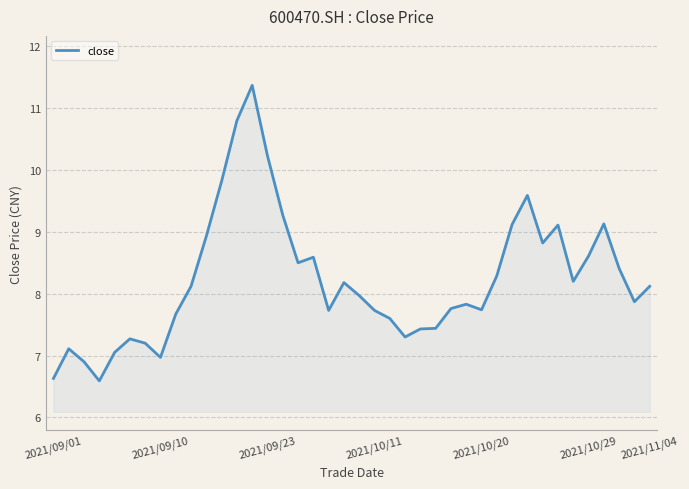

What is the maximum value shown in the chart?

11.4